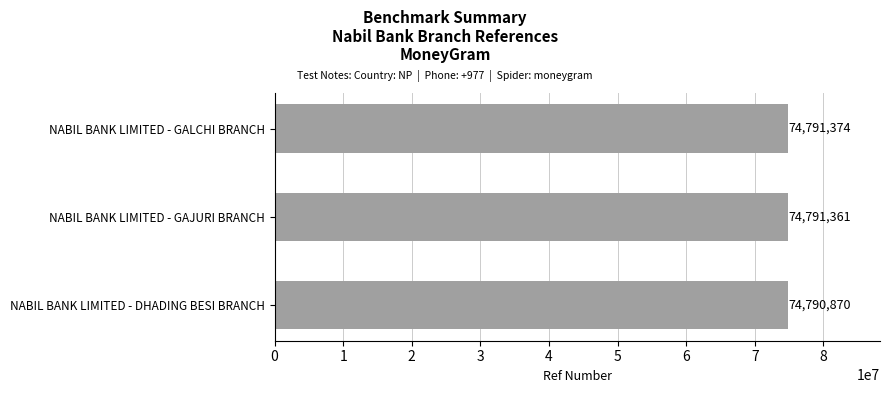

Reading bottom to top, what are all the values shown in this chart?

NABIL BANK LIMITED - DHADING BESI BRANCH=74790870	NABIL BANK LIMITED - GAJURI BRANCH=74791361	NABIL BANK LIMITED - GALCHI BRANCH=74791374